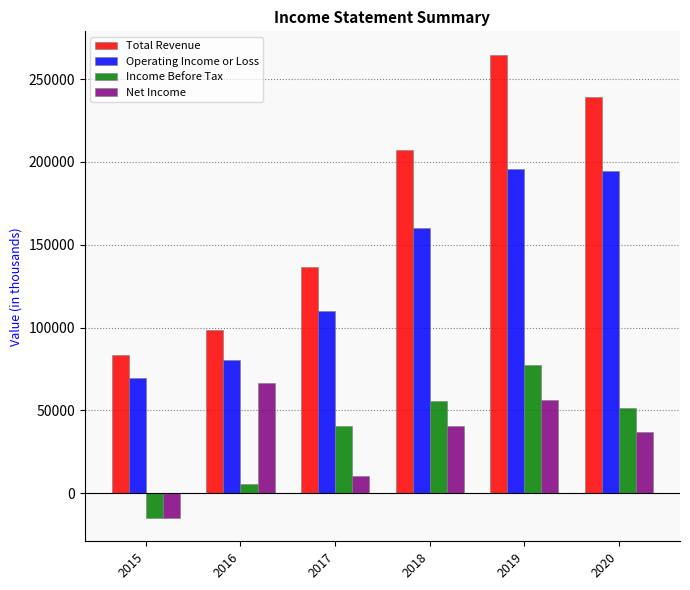

Which series has the largest total across all categories?

Total Revenue